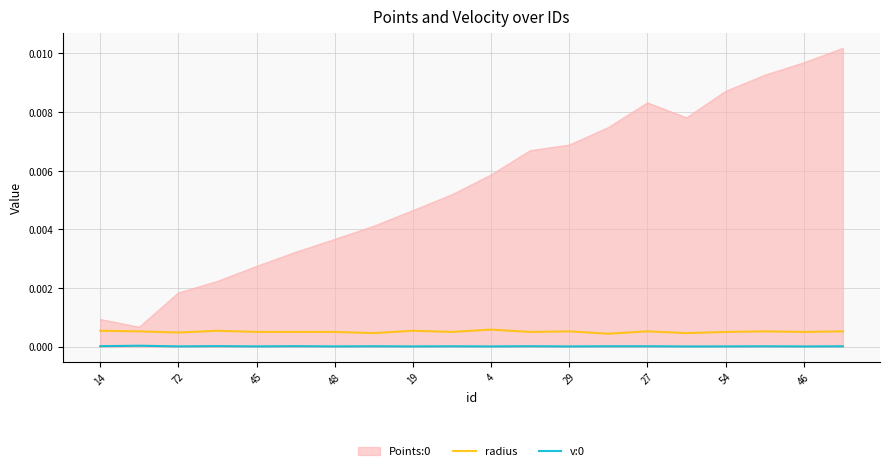

True or false: radius and v:0 cross at least once.

False